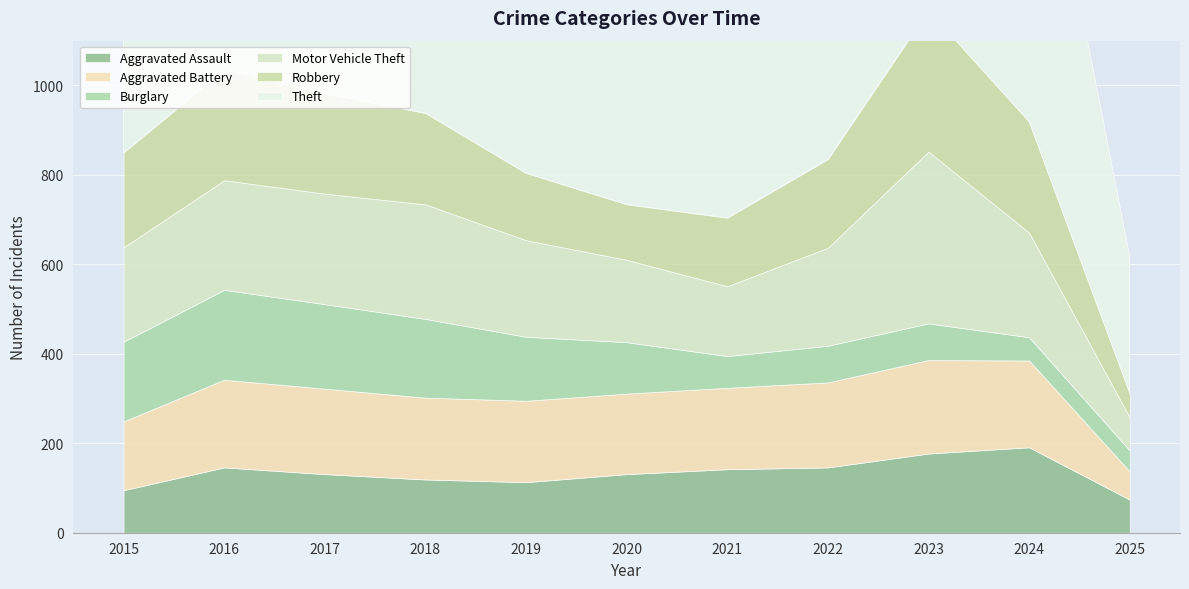

Which series changed the most between 2018 and 2025?

Theft